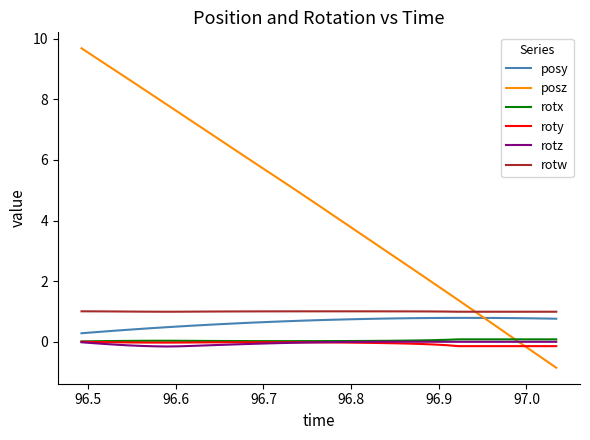

What is the lowest value of the posz series?

-0.9